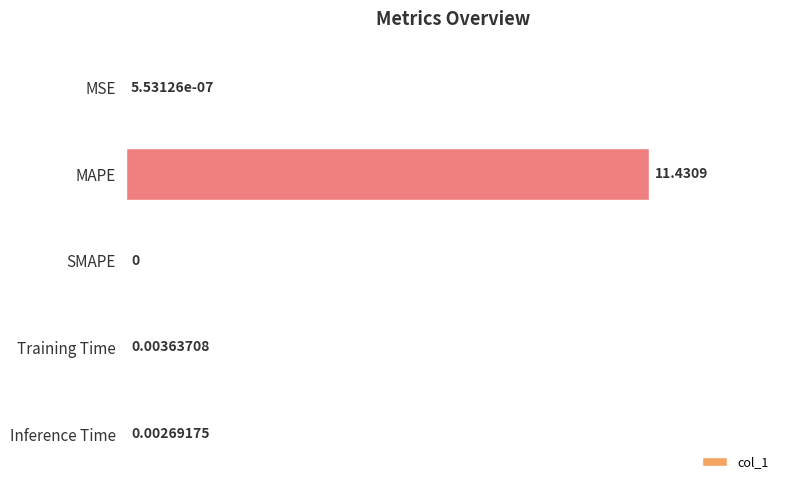

At which category does the chart reach its peak across all series?

MAPE